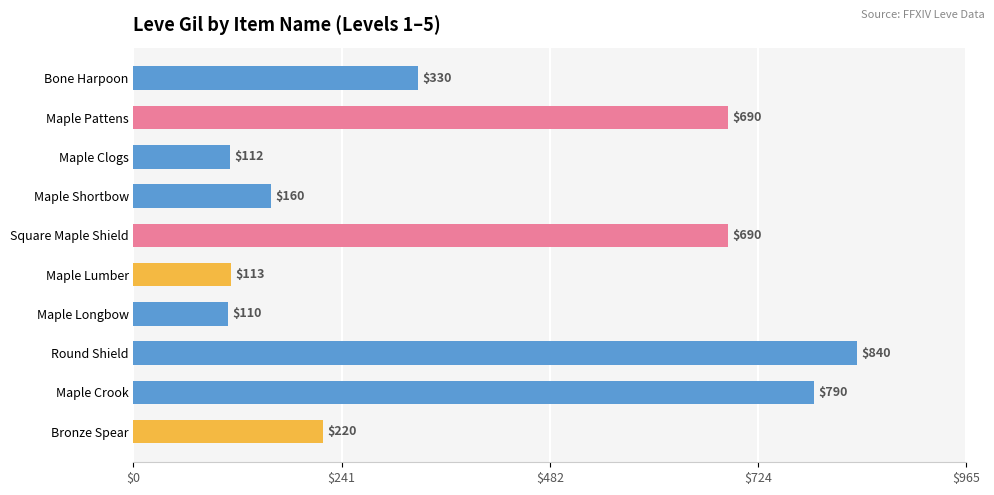

Are the bars horizontal?

Yes